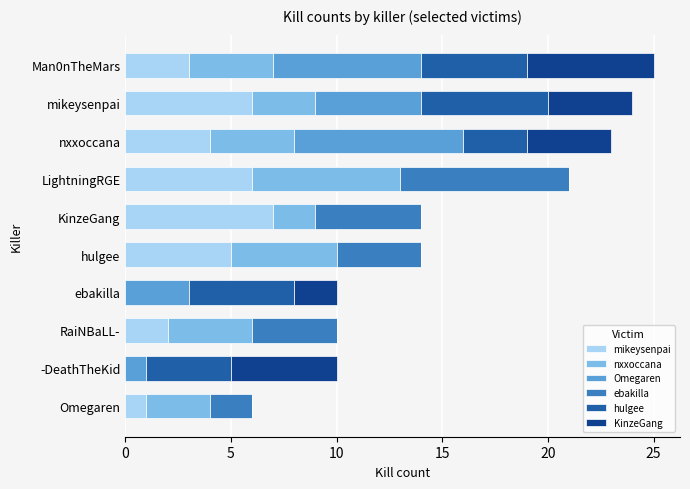

What is the total value across all series at LightningRGE?

21